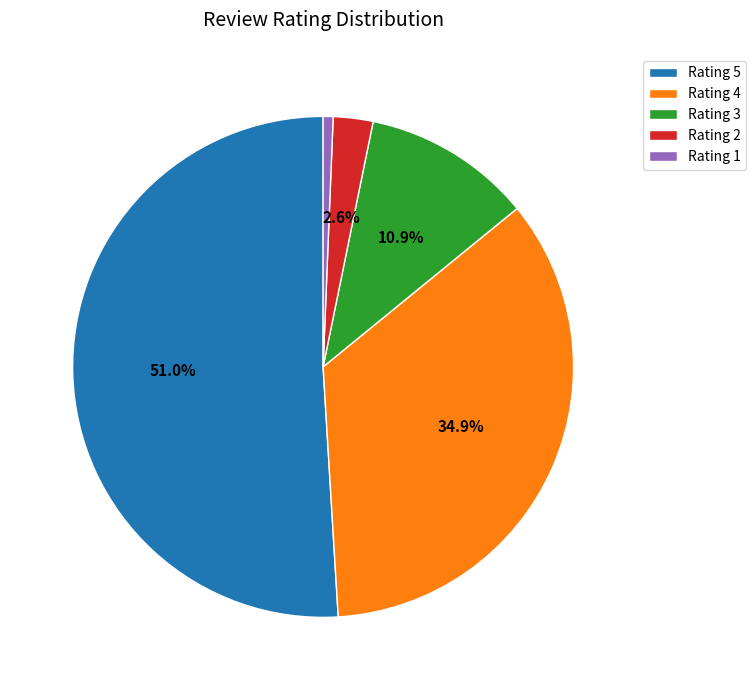

What is the ratio of the value at Rating 4 to the value at Rating 5?

0.7